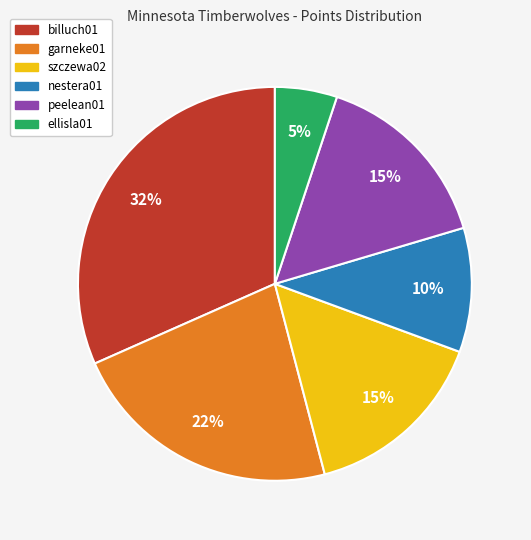

Does szczewa02 account for over 50% of the chart?

No